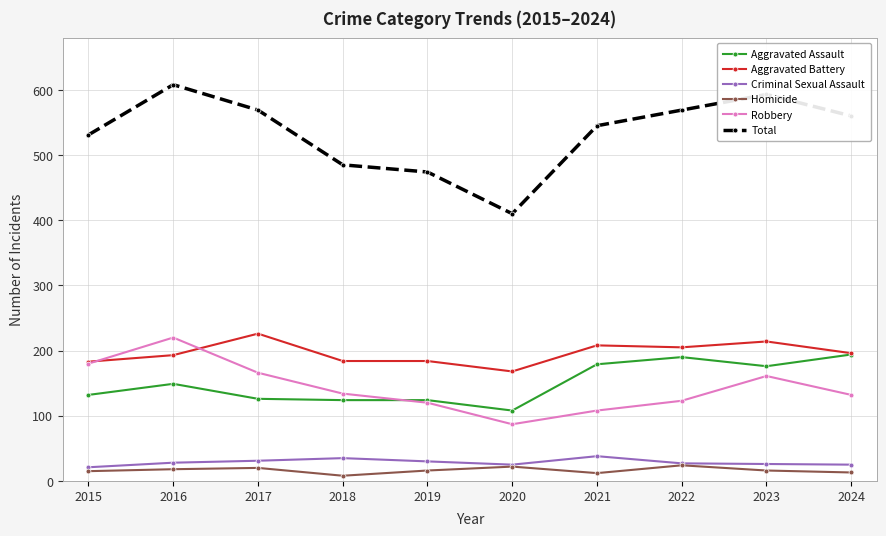

True or false: Robbery and Homicide cross at least once.

False